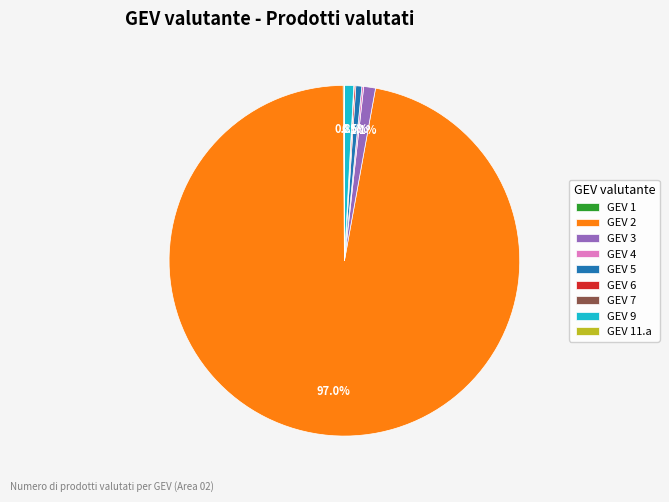

Does any single category account for the majority?

Yes